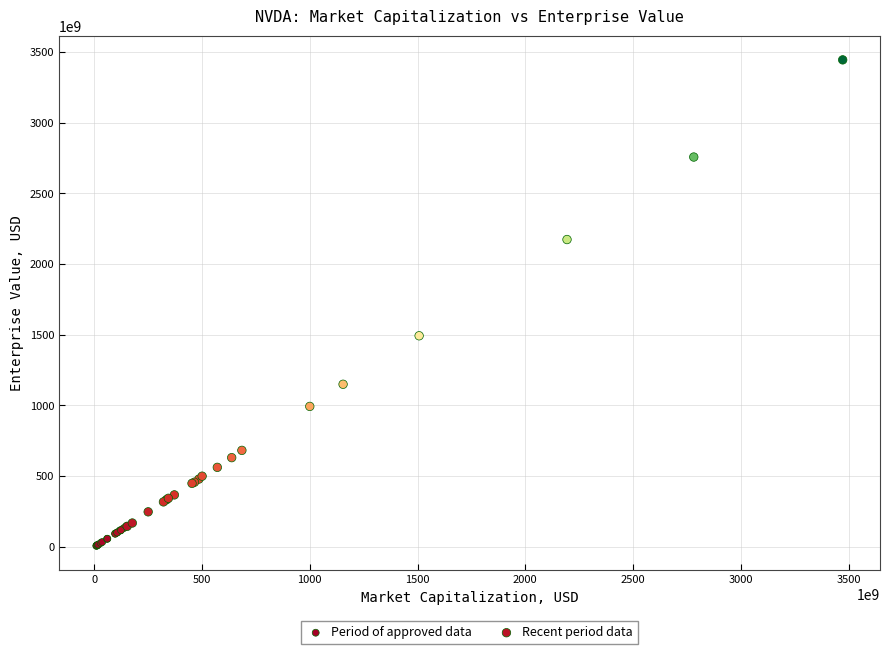

What are all the series names shown in the legend?

Period of approved data, Recent period data